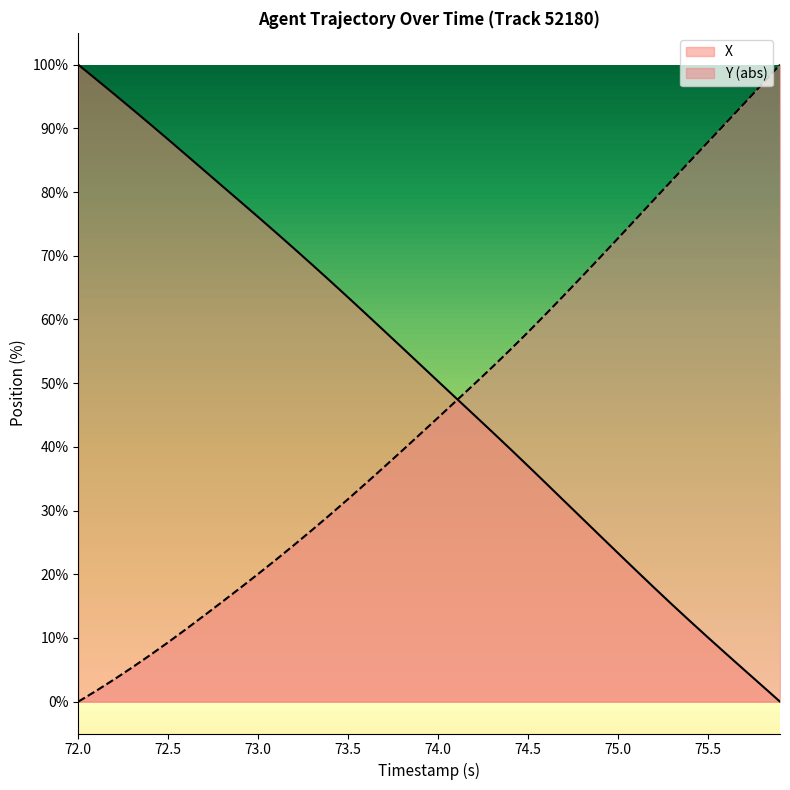

How many lines are shown in the chart?

2